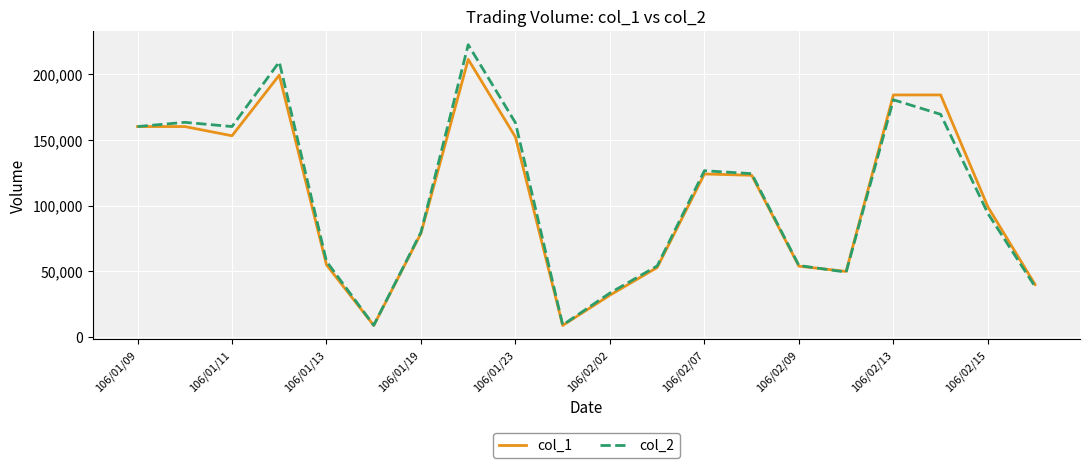

Which series has the widest spread of values?

col_2